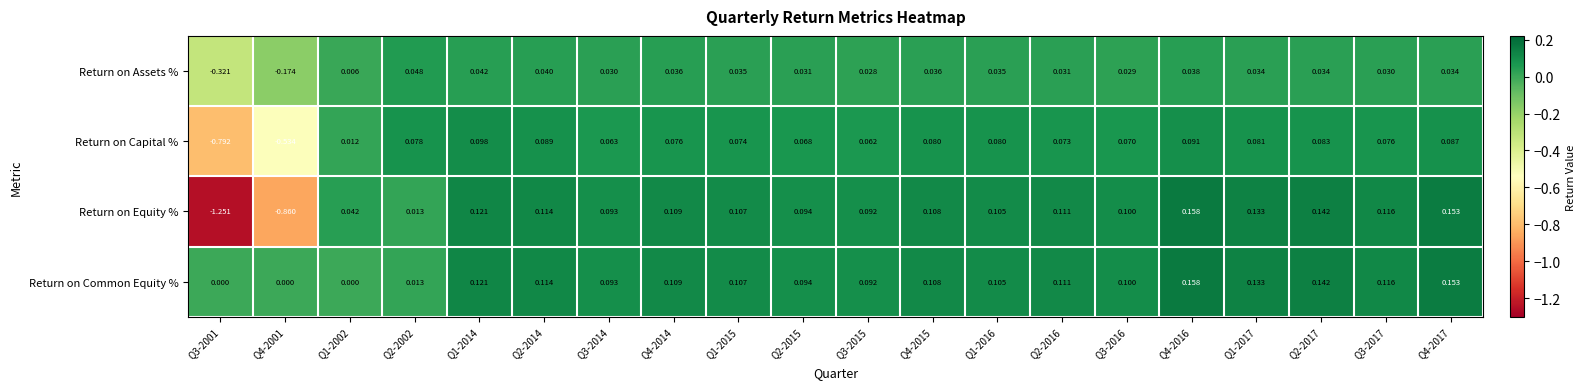

What is the total value across all series at Q4-2017?

0.4